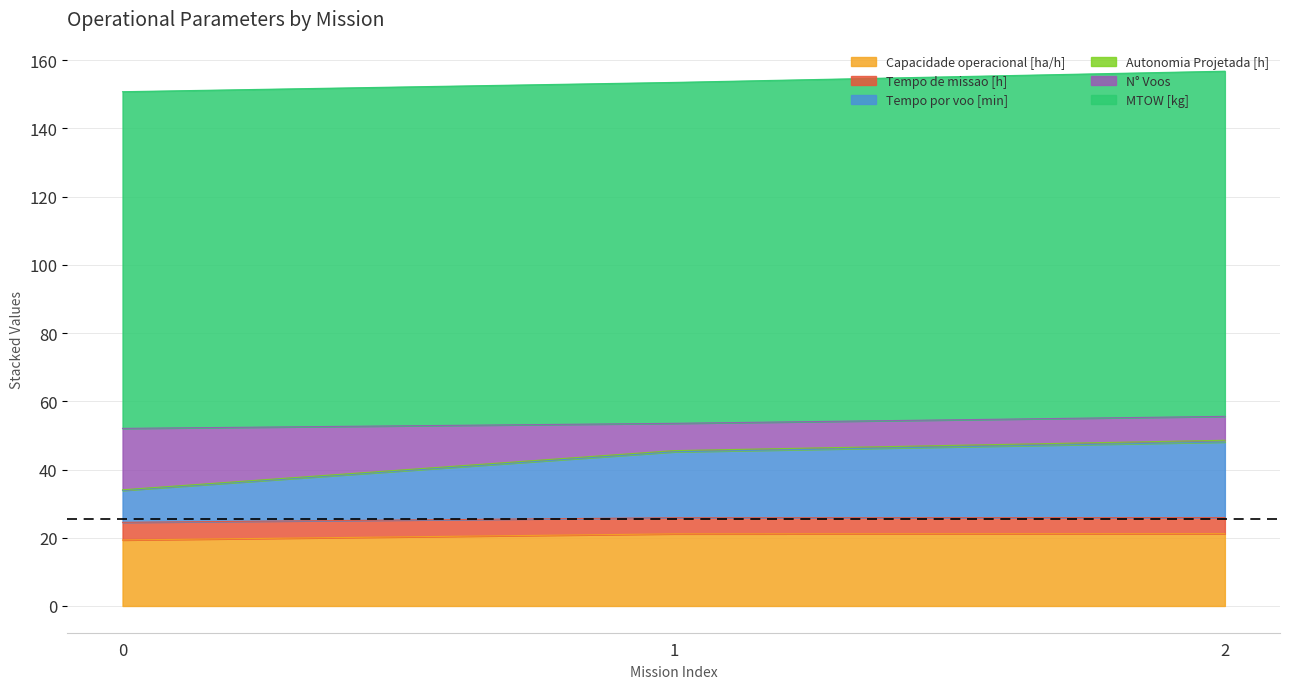

What is the highest value of the Capacidade operacional [ha/h] series?

21.2